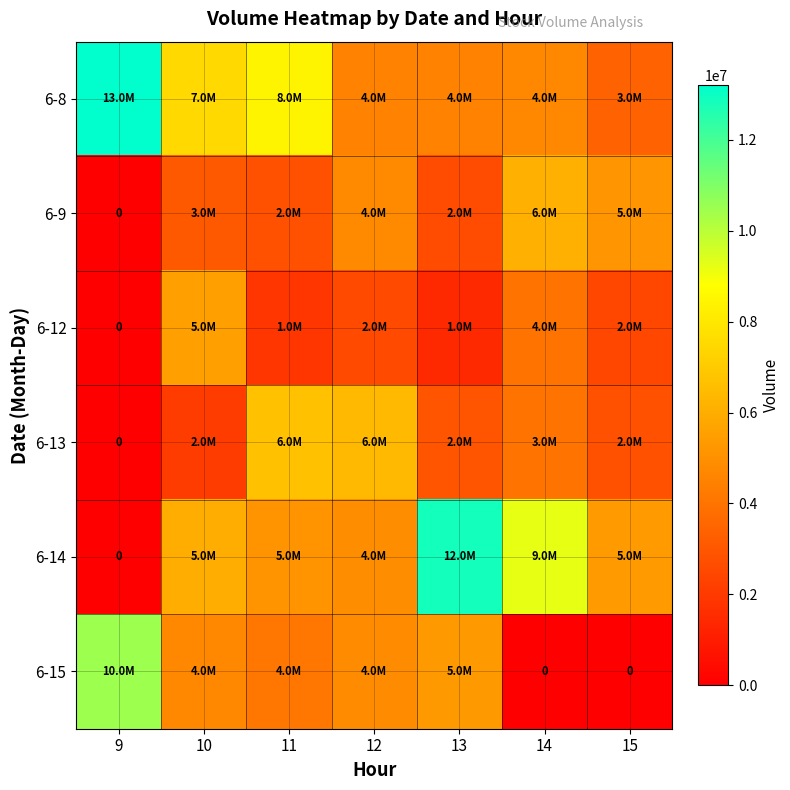

Count the number of data series in this chart.

6